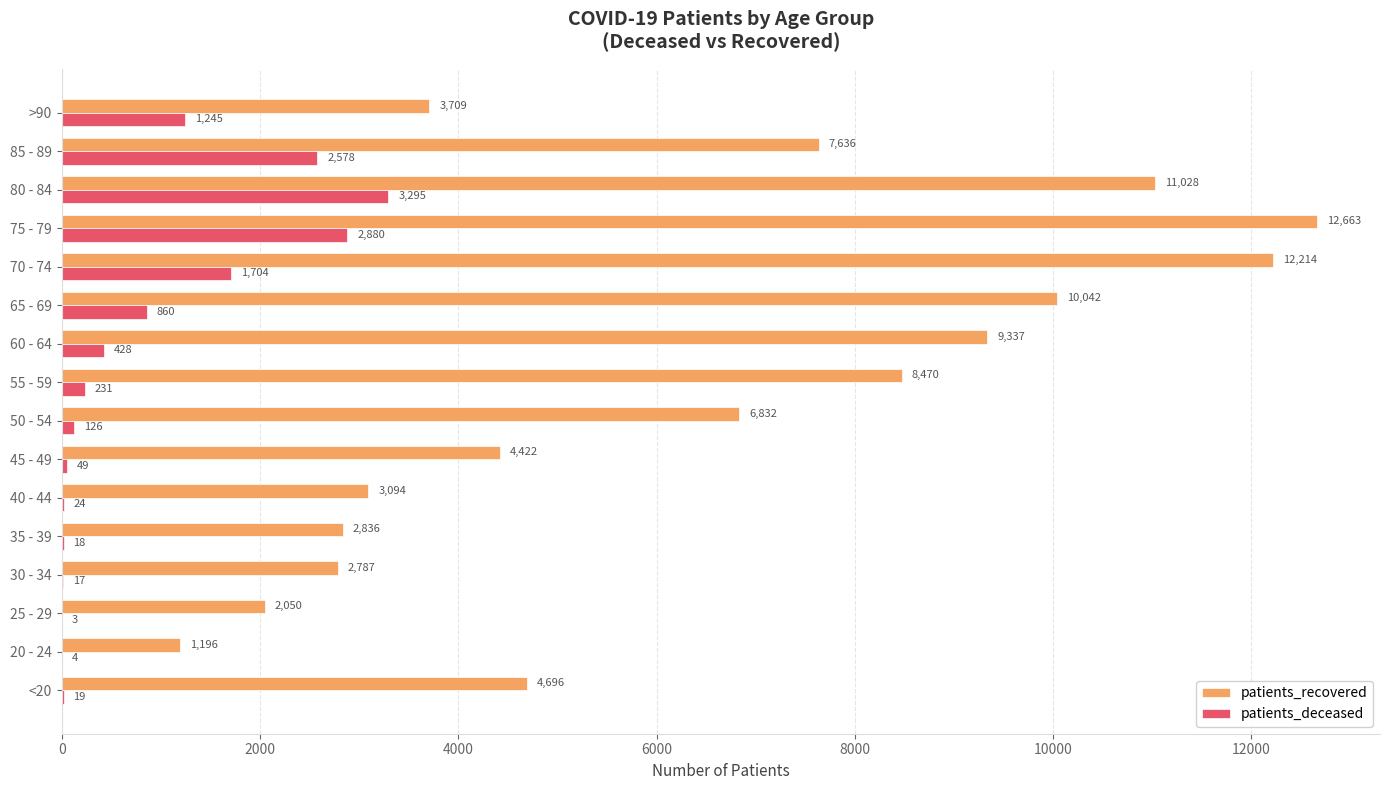

What is the sum of the patients_deceased values at 50 - 54 and <20?

145